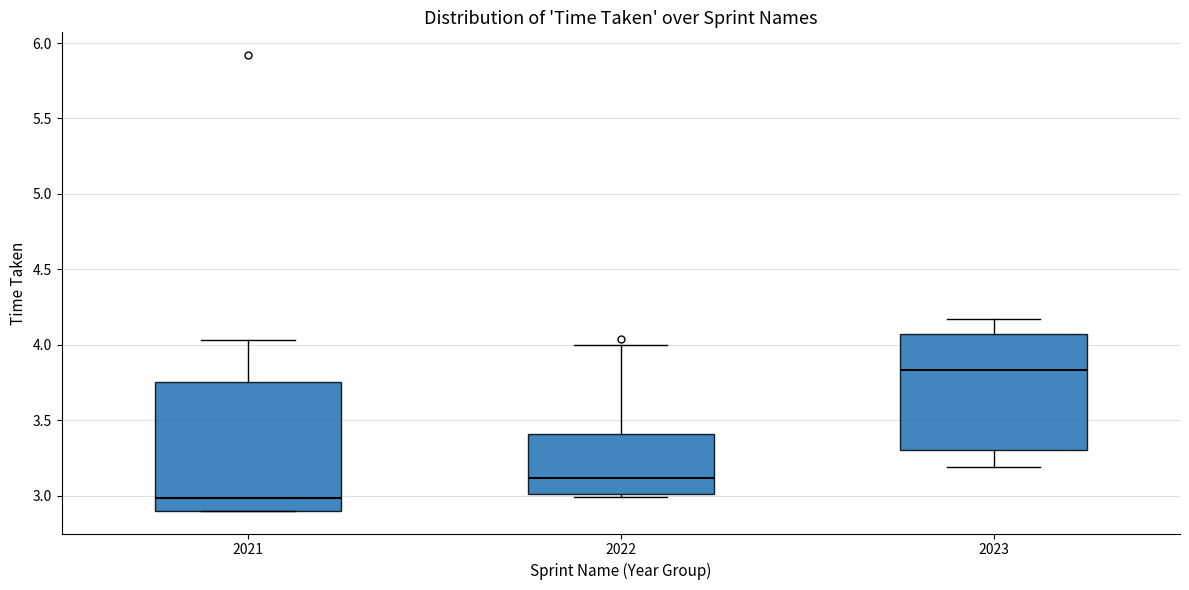

Reading left to right, read every box against the y-axis: the position of its median line, the range the box covers, and the ends of its whiskers. The values are not printed on the chart, so give them approximately, as read against the axis.

2021: median 3.00, box 2.90 to 3.75, whiskers 2.90 to 4.05
2022: median 3.10, box 3.00 to 3.40, whiskers 3.00 (just below the box's lower edge) to 4.00
2023: median 3.85, box 3.30 to 4.05, whiskers 3.20 to 4.15